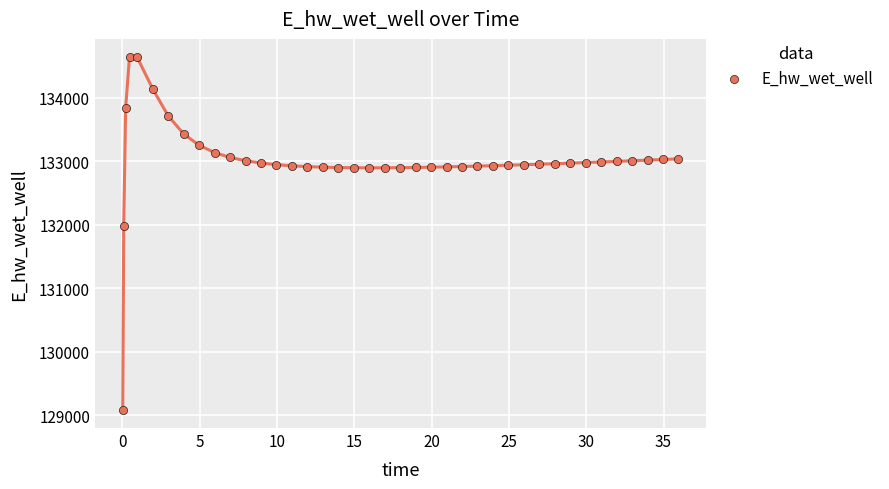

What Y value in the scatter plot is closest to 131861?

131982.3